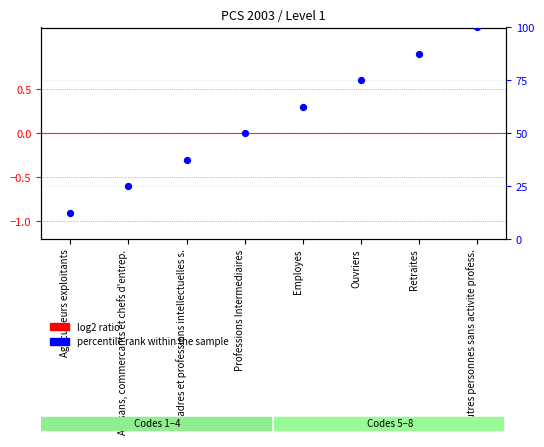

Is the value of percentile rank within the sample at Agriculteurs exploitants greater than the value of log2 ratio at Cadres et professions intellectuelles s.?

Yes